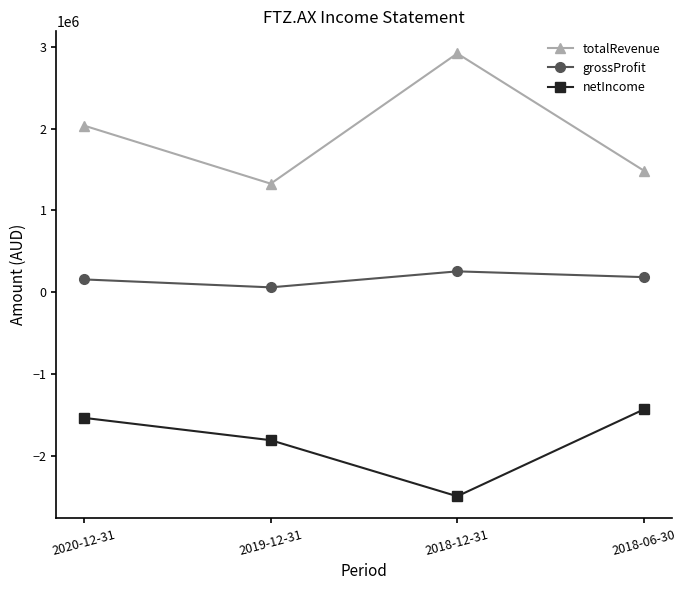

The value of totalRevenue at 2020-12-31 is 3083840. True or false?

False